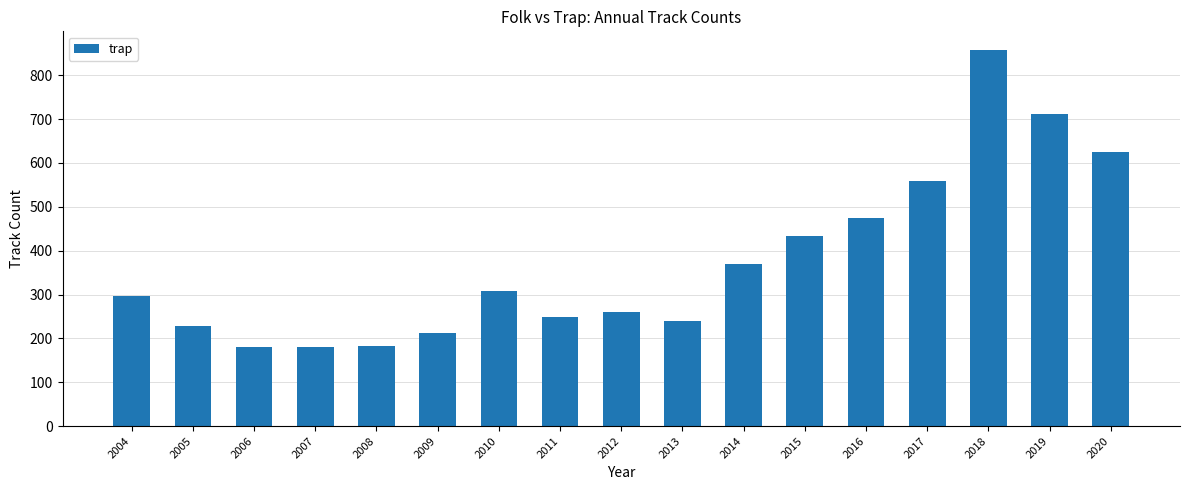

What is the value of the 8th bar from the left?

248